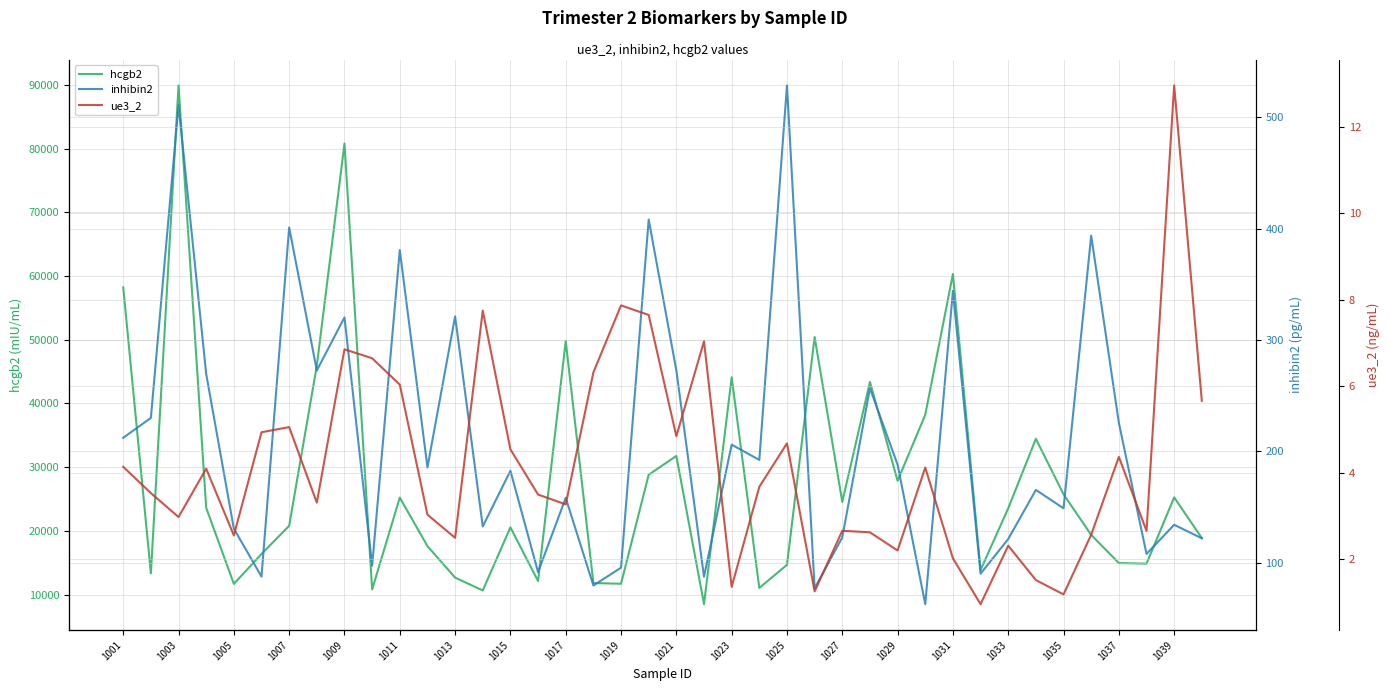

What is the maximum value for hcgb2?

89931